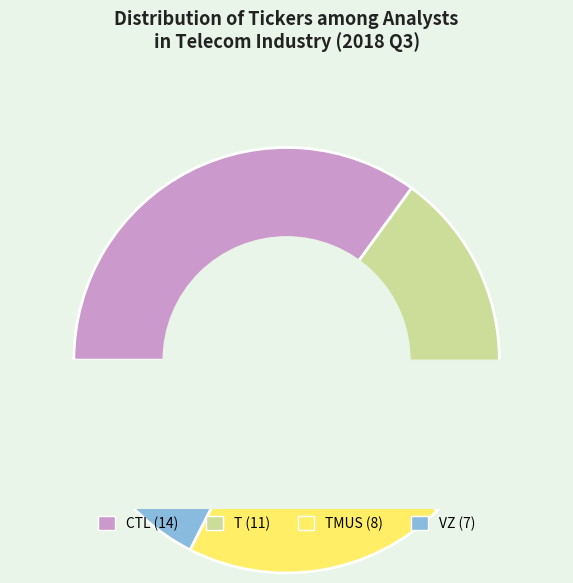

What is the change in value from TMUS to VZ?

-1